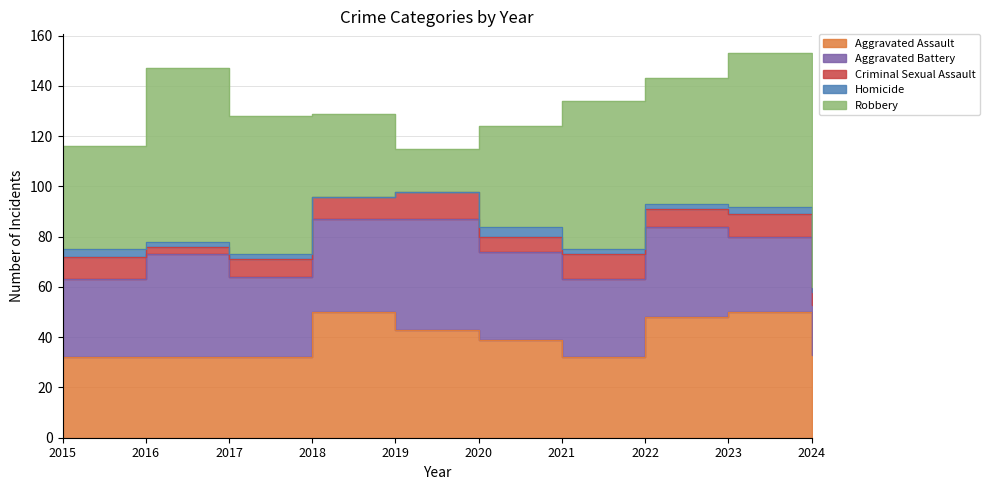

True or false: Aggravated Battery and Homicide intersect in this chart.

False